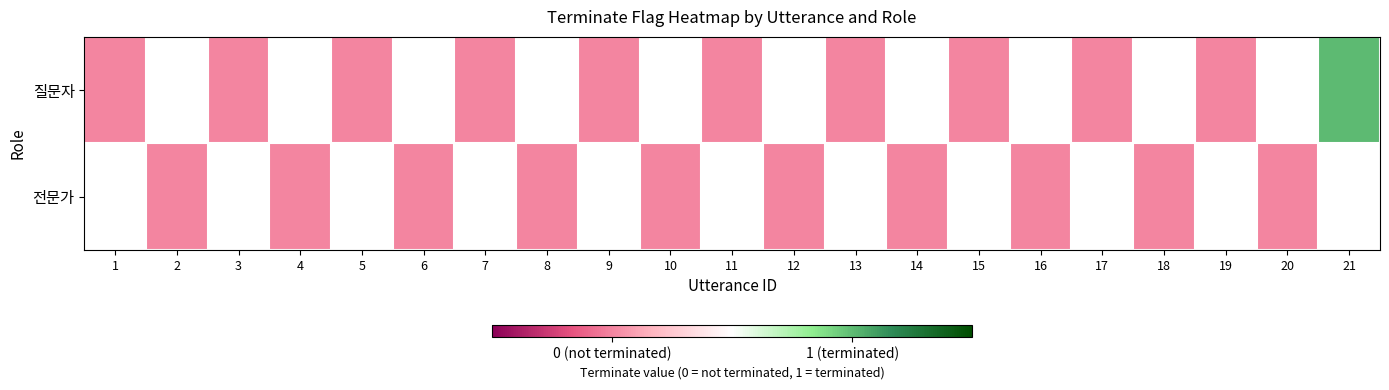

How many data points does each series have?

21